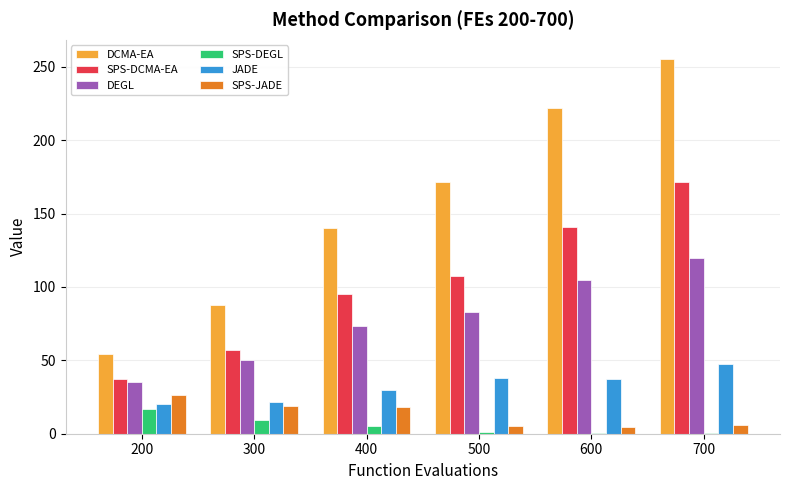

What is the spread (max minus min) of values at 600?

221.4